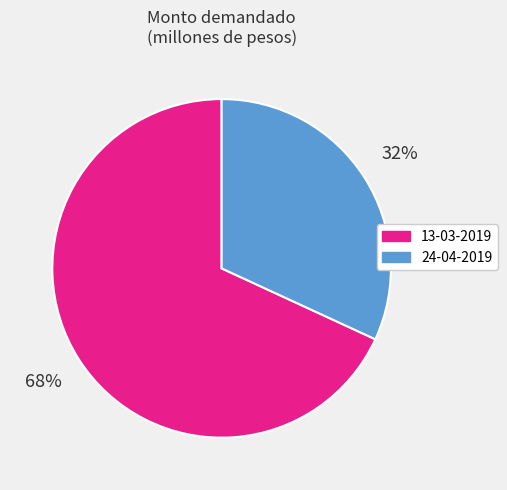

To the nearest percent, what is the combined percentage of 13-03-2019 and 24-04-2019?

100%